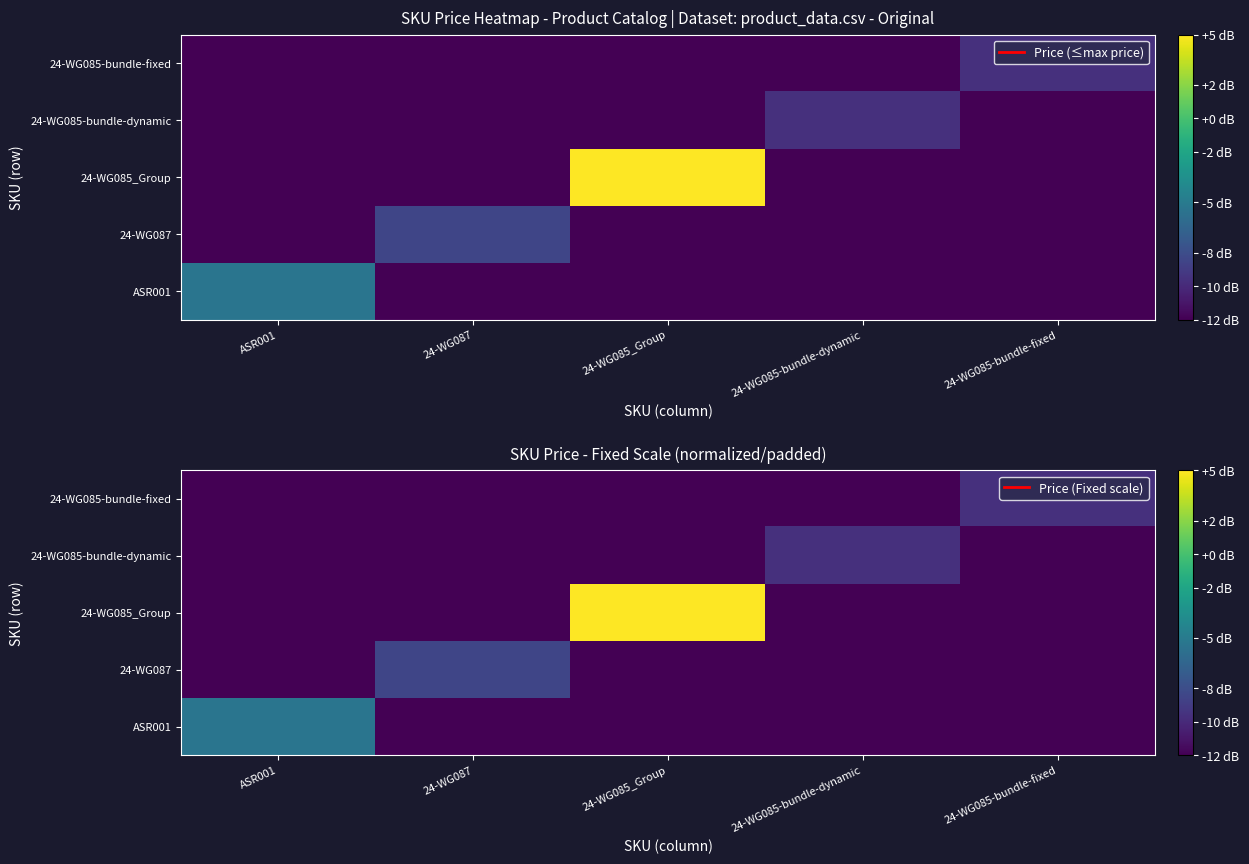

At which category does the chart reach its peak across all series?

24-WG085_Group